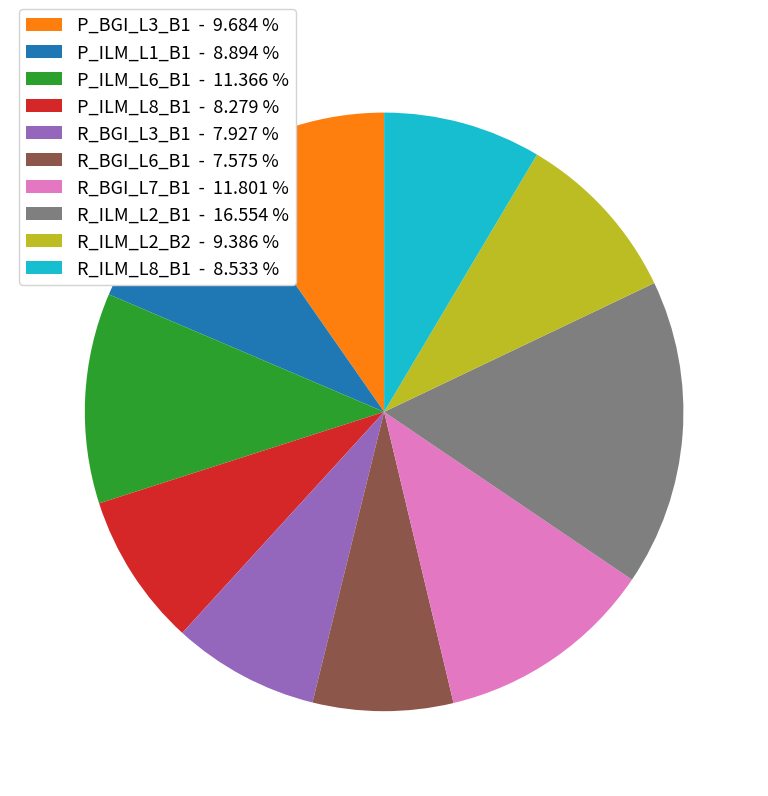

The R_BGI_L7_B1 slice represents 12% of the pie. True or false?

True